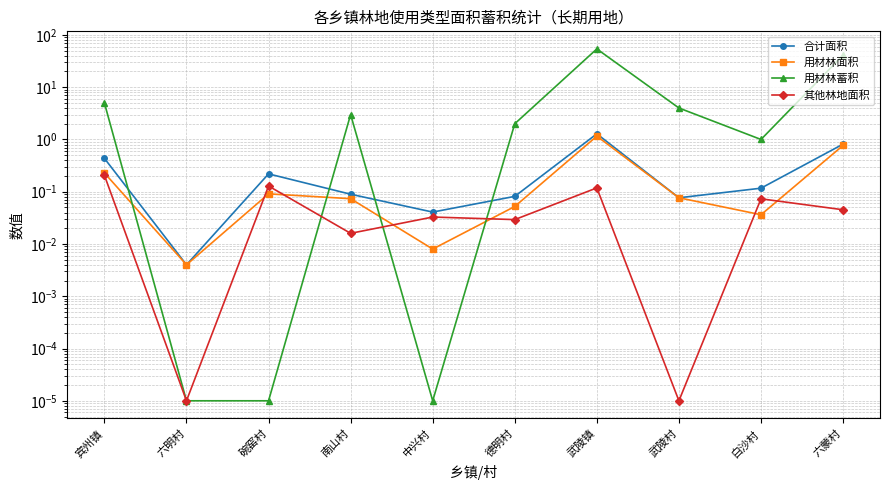

List the labels in order of 其他林地面积 value, smallest first.

六明村, 武陵村, 南山村, 德明村, 中兴村, 六蒙村, 白沙村, 武陵镇, 碗窑村, 宾州镇